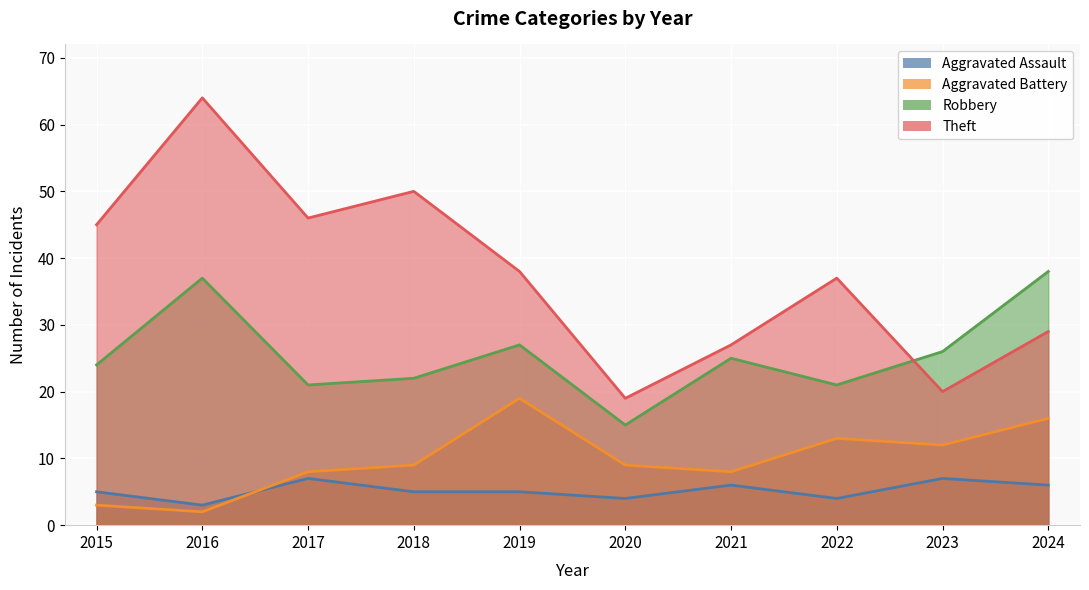

Which label corresponds to the largest value in the chart?

2016